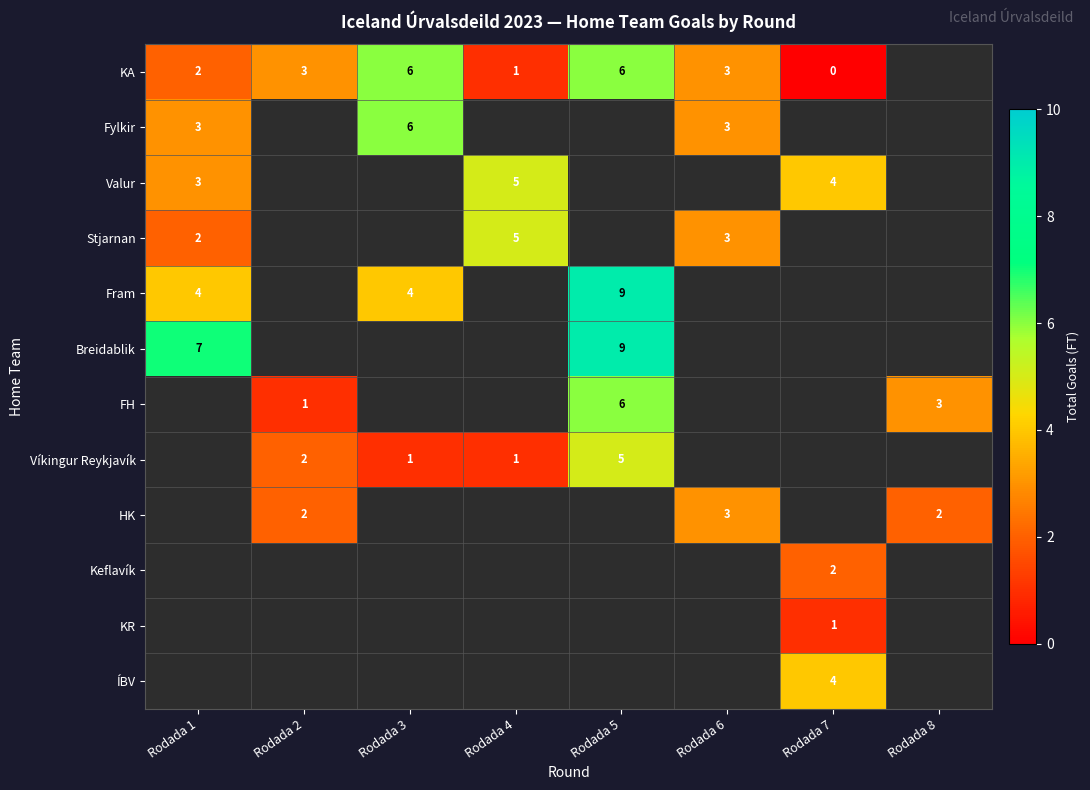

True or false: Fram has a value of 4 at Rodada 5.

False